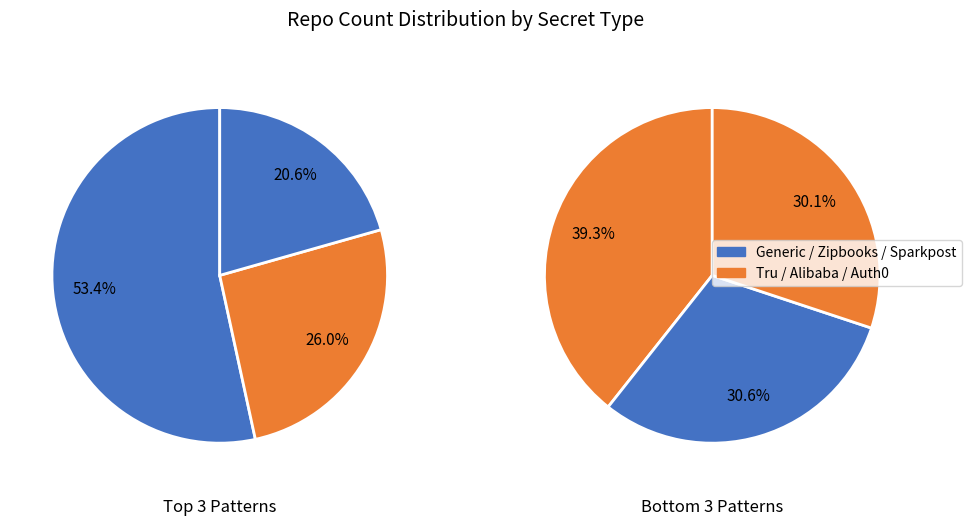

What is the largest slice in the pie chart?

Generic Pattern